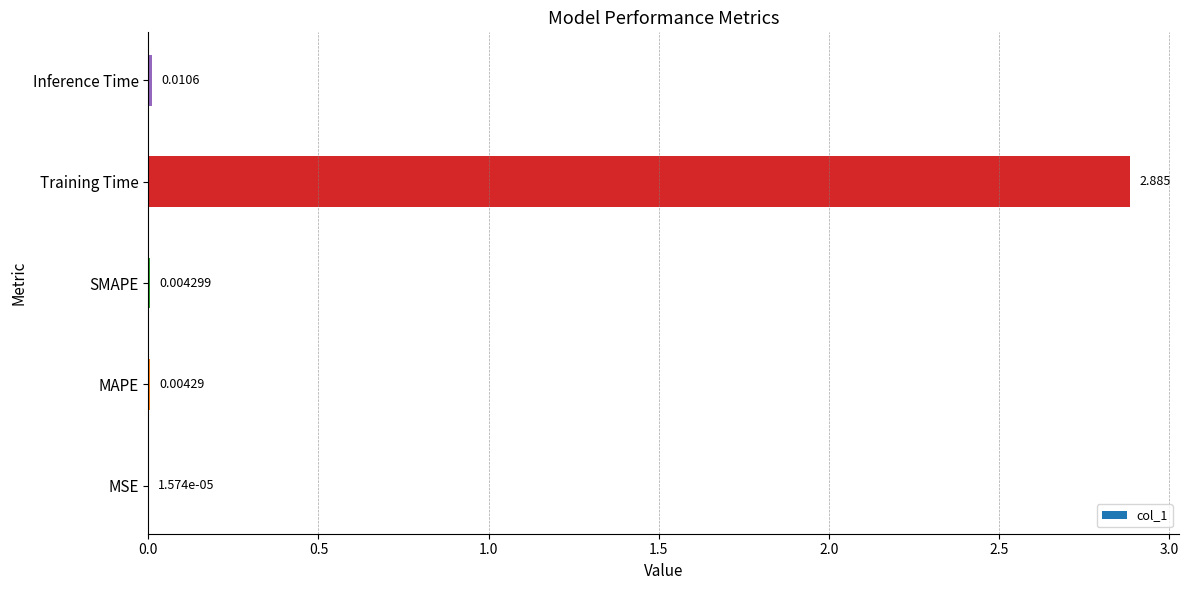

What is the average value?

0.6